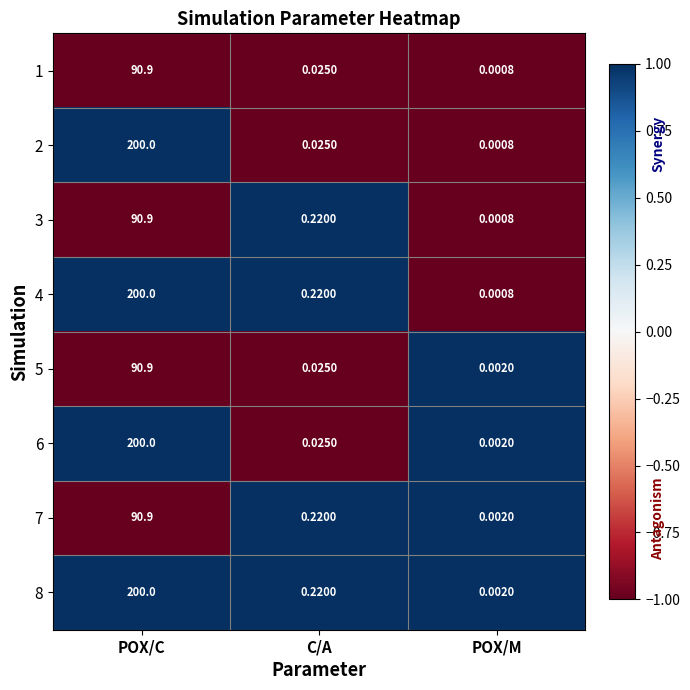

Rank the categories by 5 value from highest to lowest.

POX/C, C/A, POX/M